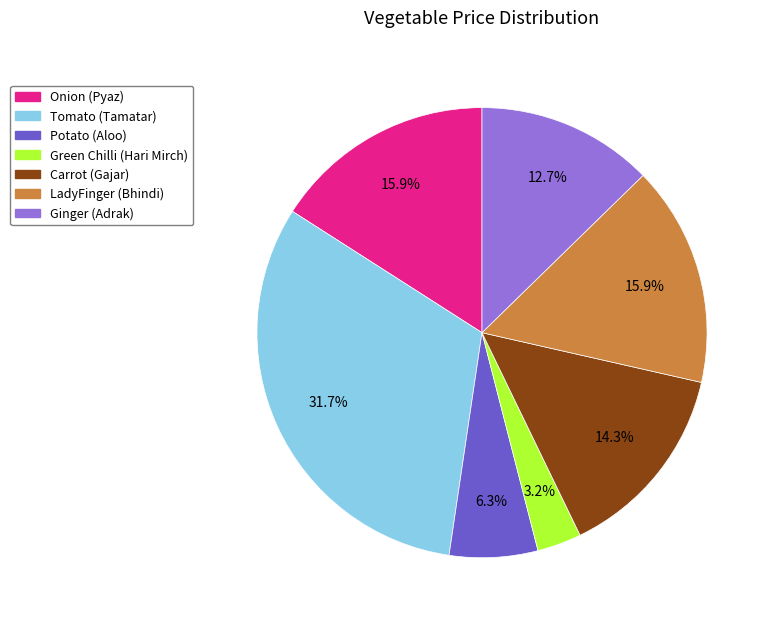

How many slices are in this pie chart?

7